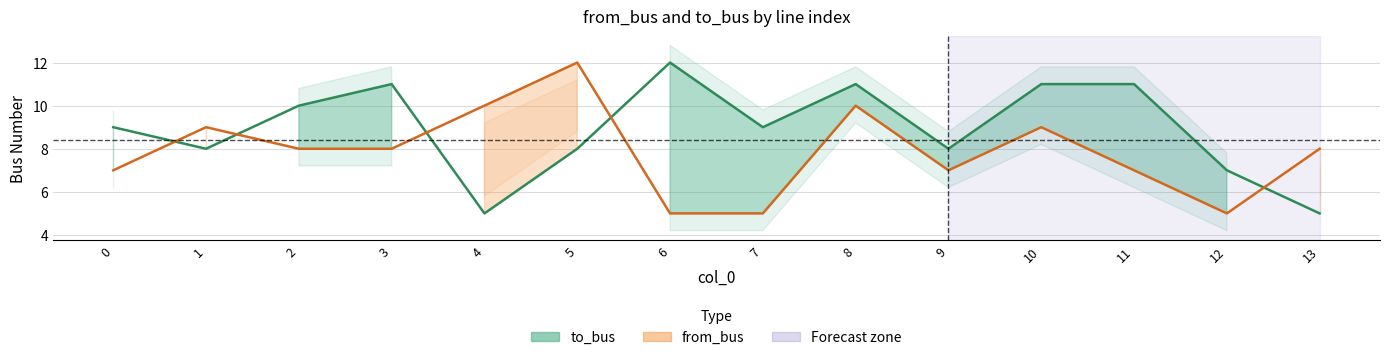

At 7, list the series in order from smallest to largest.

from_bus (line), to_bus (line)